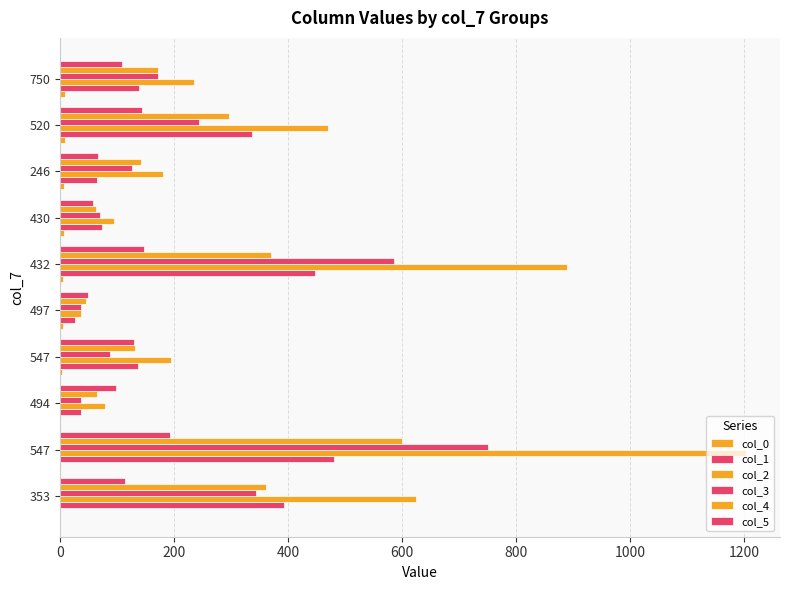

What is the sum of all col_2 values?

4009